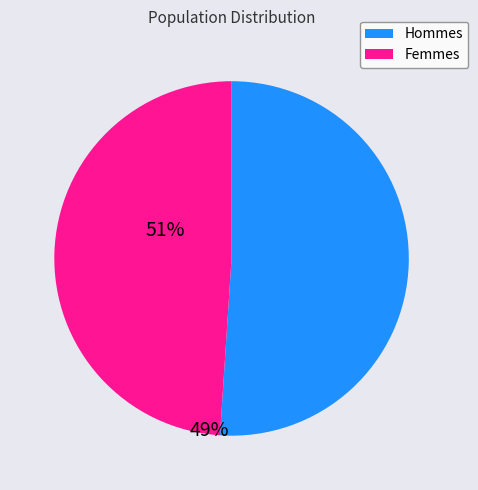

Is there a majority slice in this chart?

Yes